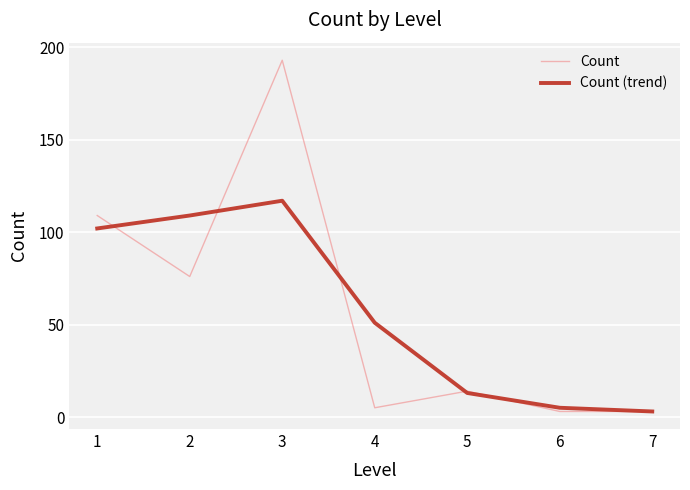

Does the chart display data point markers on the line(s)?

No